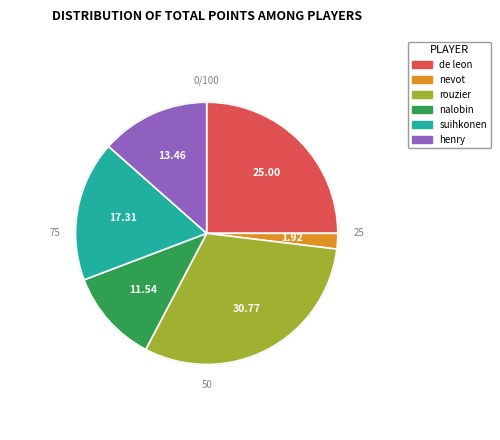

Does 7 - nalobin represent more than half of the total?

No